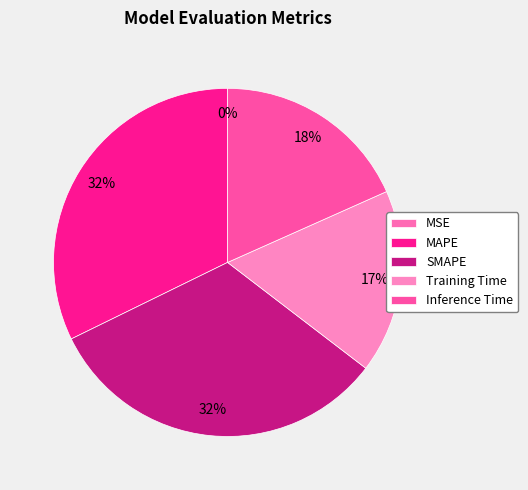

Which category has the biggest portion of the pie?

SMAPE